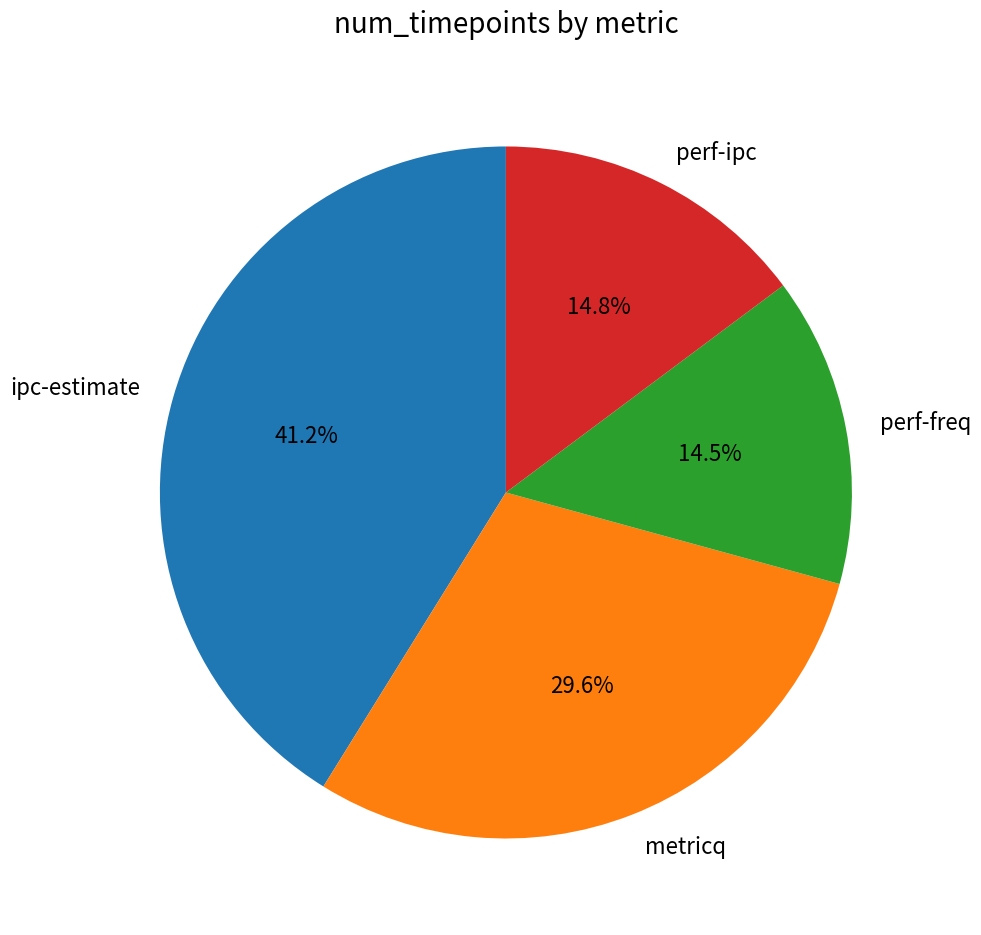

What percentage is the ipc-estimate slice, to the nearest percent?

41%